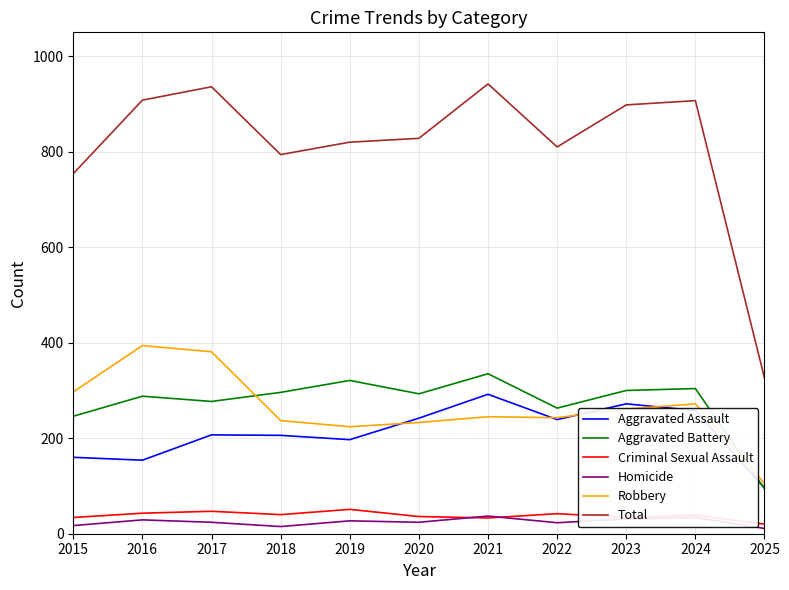

Which category has the lowest value in the Robbery series?

2025